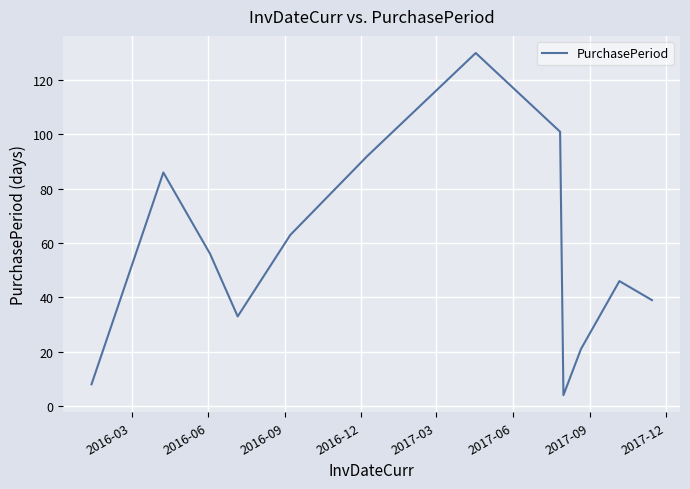

What is the difference between the maximum and minimum values?

126